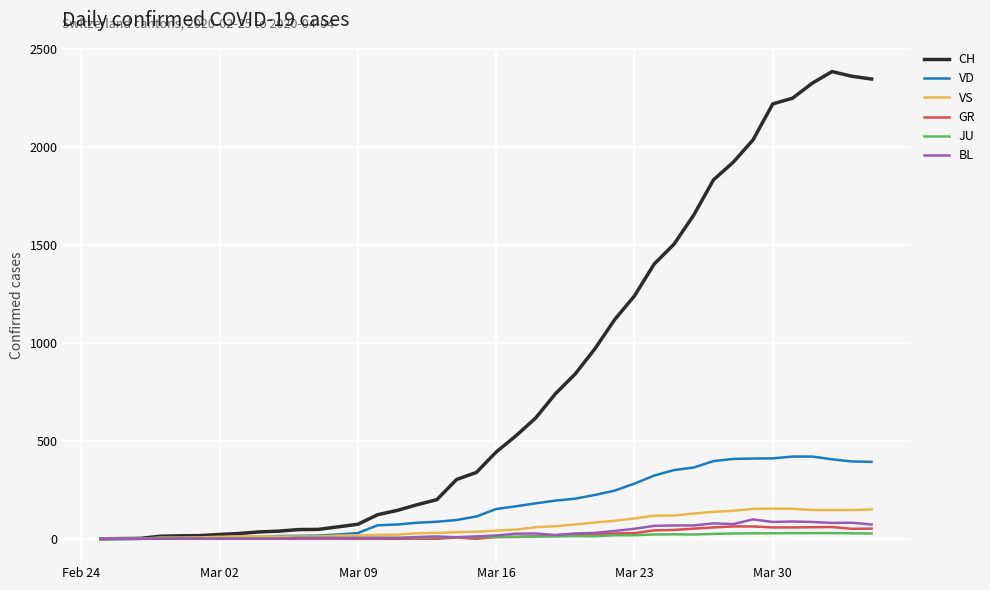

Which series has the largest range (max minus min)?

CH